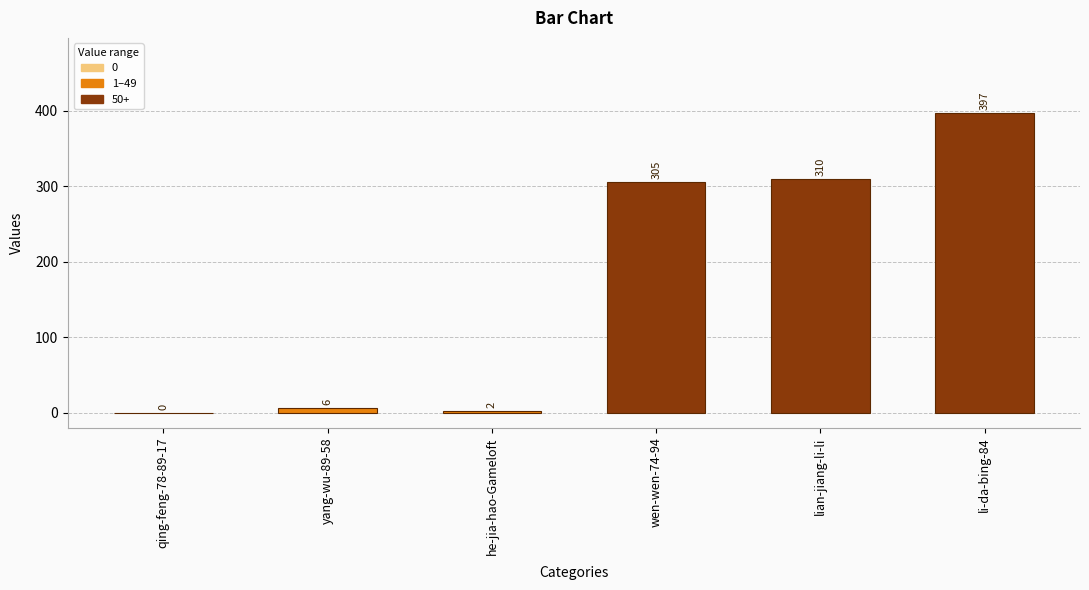

What is the maximum value shown in the chart?

397